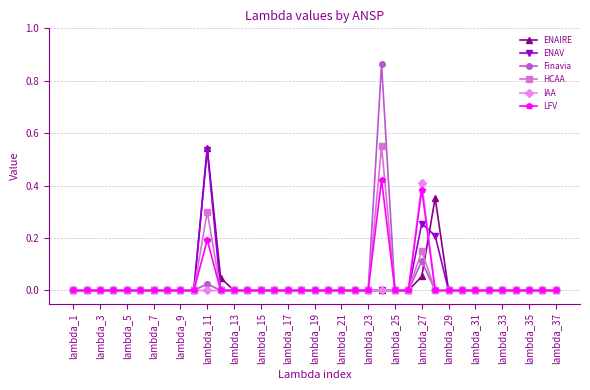

True or false: LFV has more than 1 points higher than both neighbors.

True